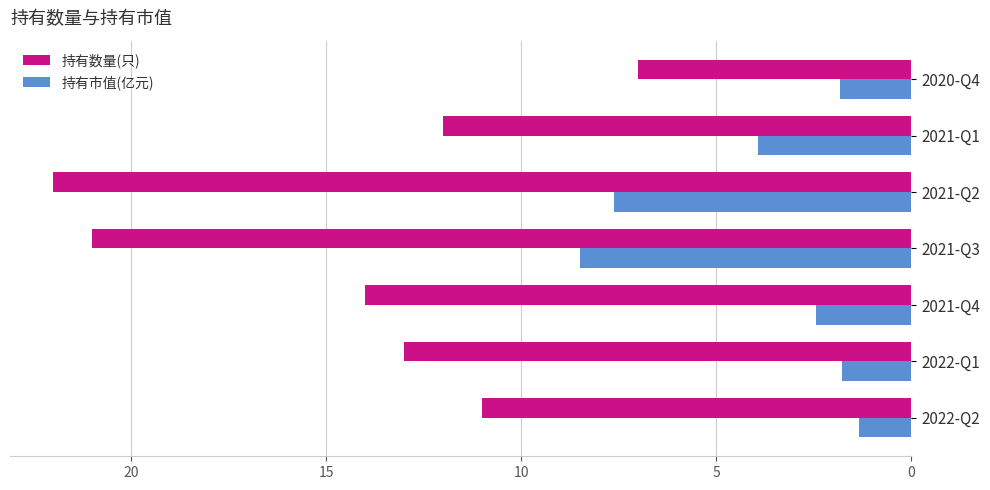

True or false: 持有数量(只) has a value of 14.9 at 2022-Q2.

False